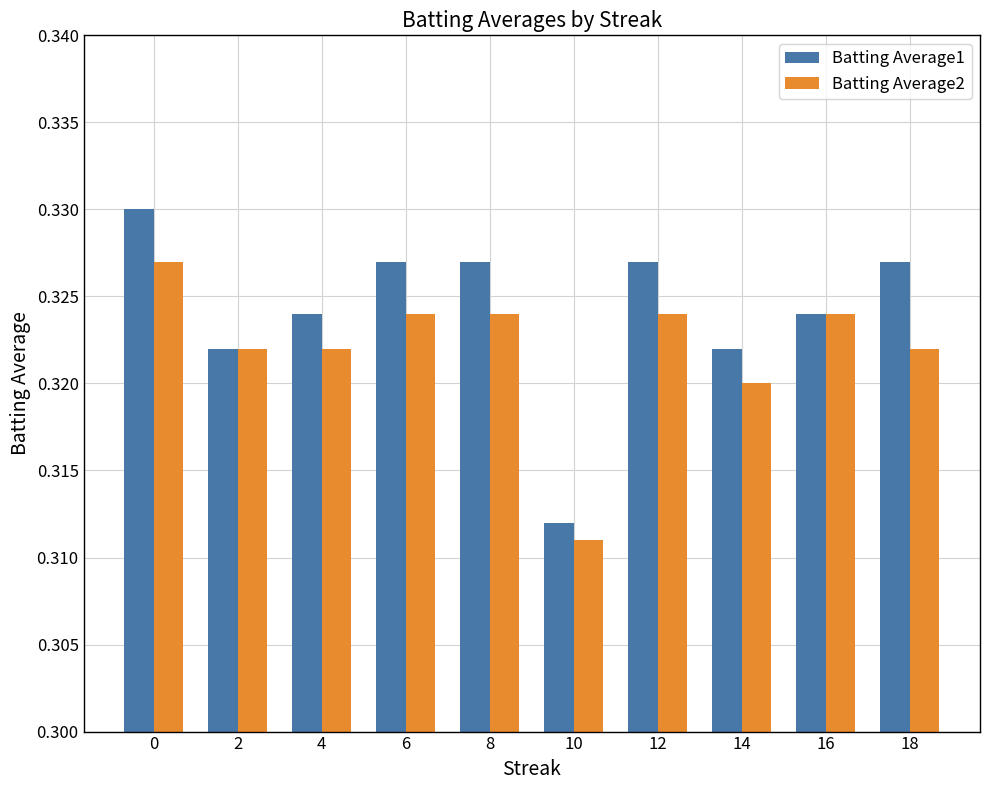

How many series are shown in this chart?

2